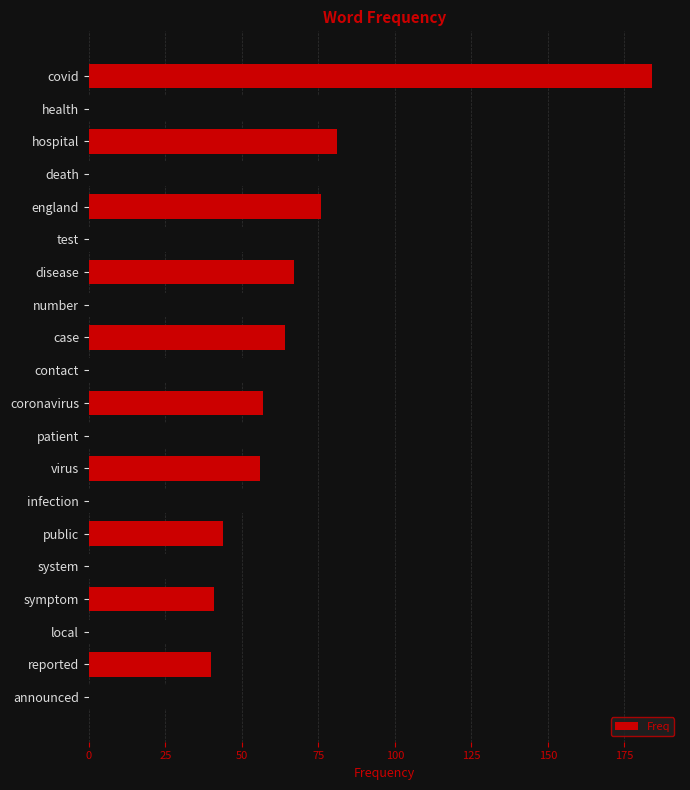

What is the sum of all values?

1300